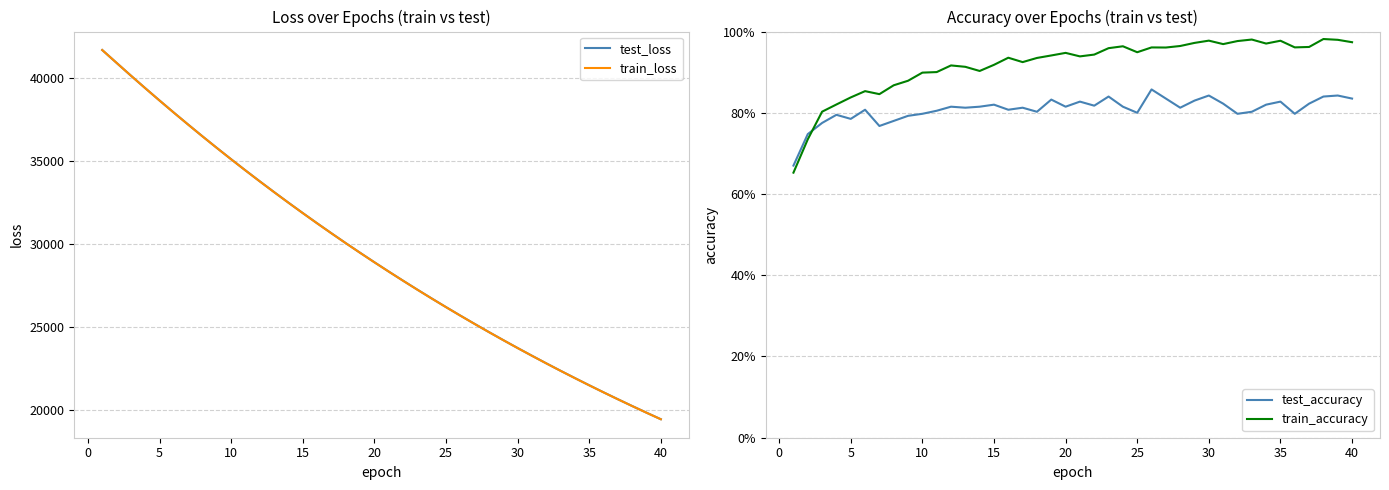

Does the chart display data point markers on the line(s)?

No